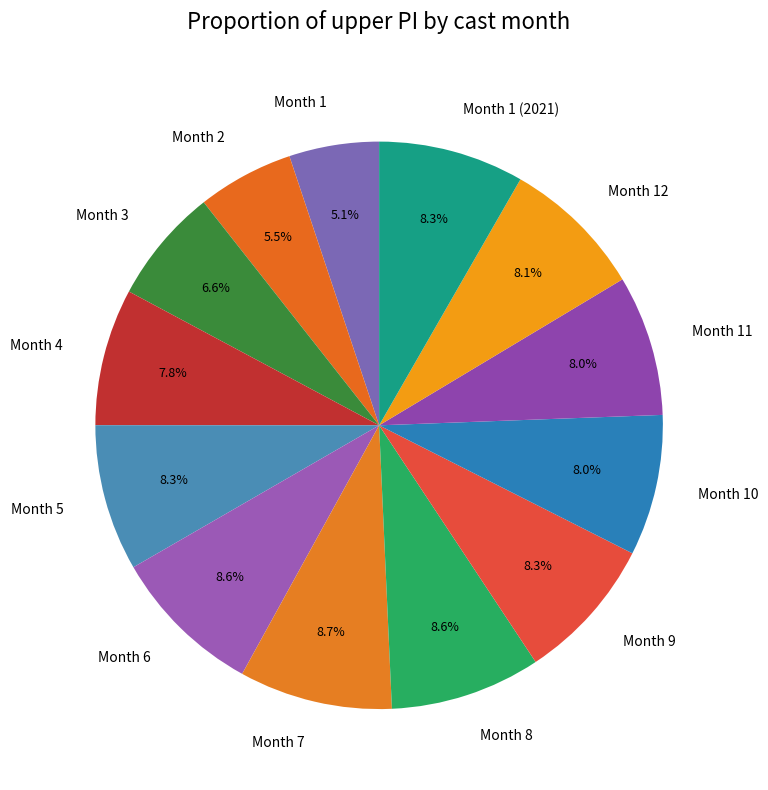

Between Month 1 and Month 9, which is larger?

Month 9